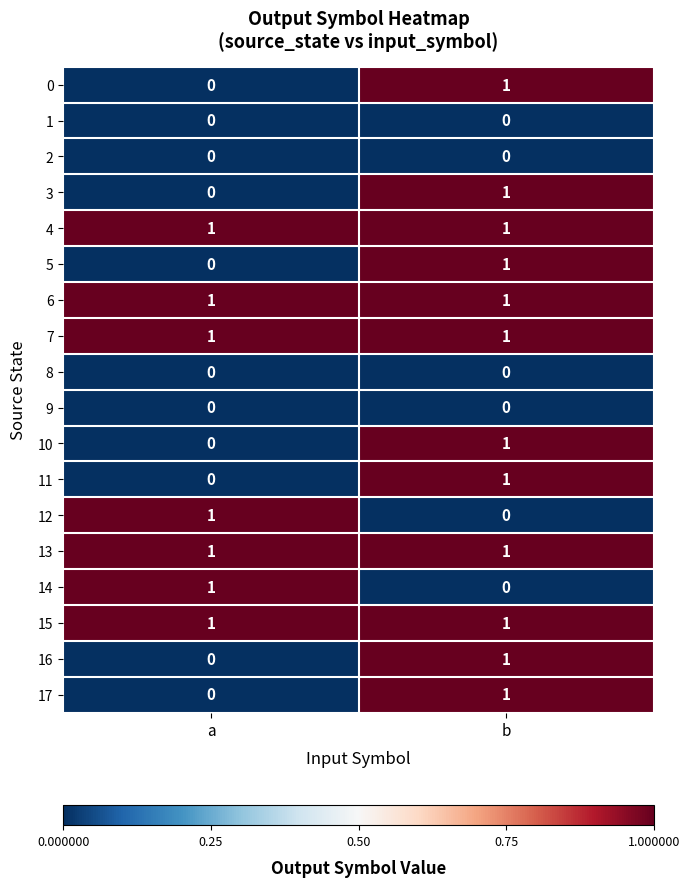

What is the difference between the highest and lowest values at b?

1